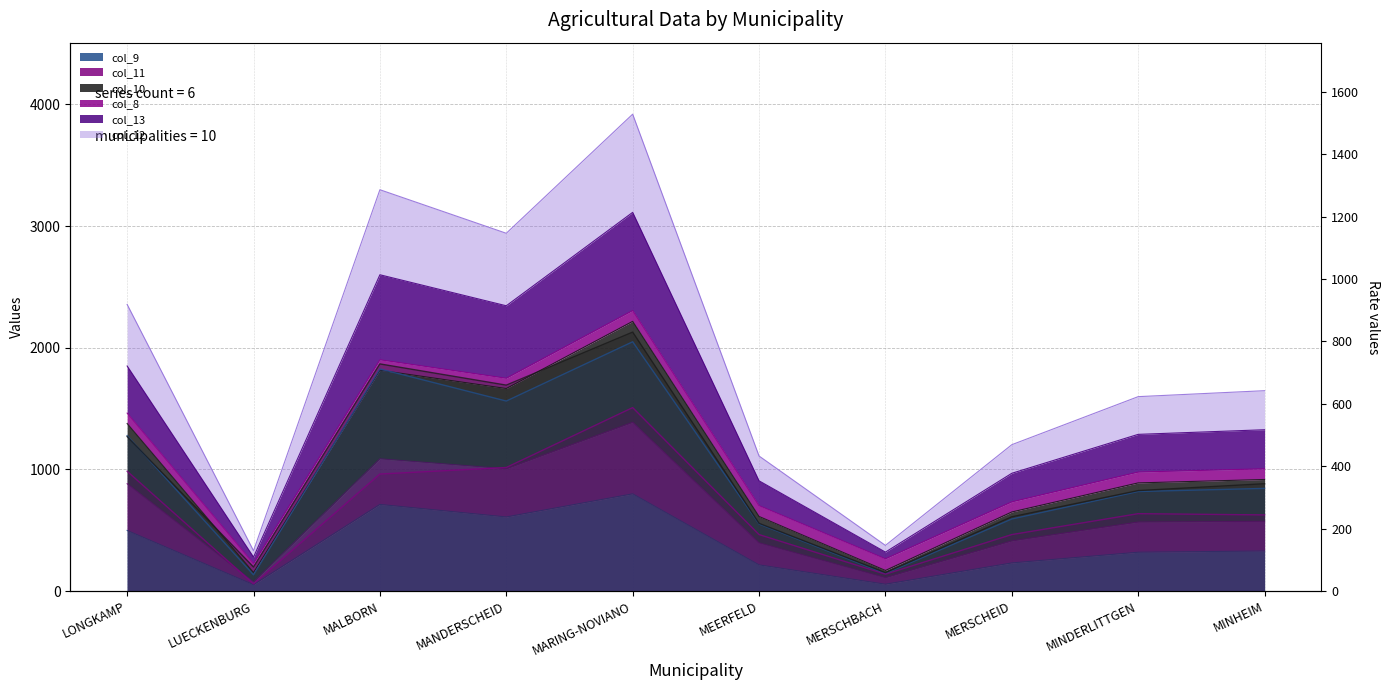

Which label corresponds to the largest value in the chart?

MARING-NOVIANO